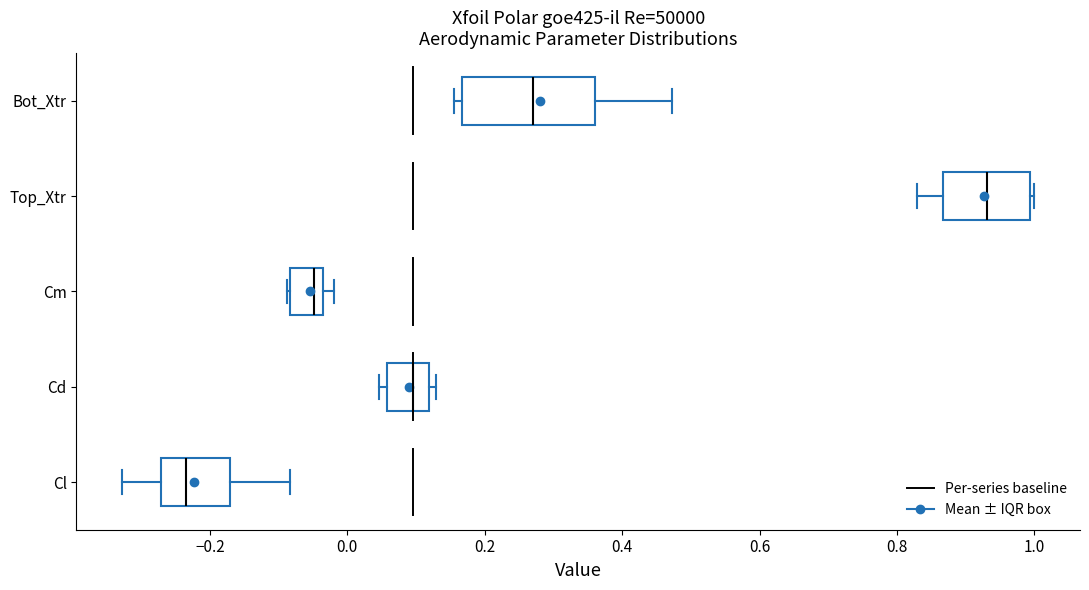

Reading bottom to top, read every box against the x-axis: the position of its median line, the range the box covers, and the ends of its whiskers. The values are not printed on the chart, so give them approximately, as read against the axis.

Cl: median -0.24, box -0.28 to -0.18, whiskers -0.32 to -0.08
Cd: median 0.10, box 0.06 to 0.12, whiskers 0.04 to 0.12 (just right of the box's right edge)
Cm: median -0.04 (just left of the box's right edge), box -0.08 to -0.04, whiskers -0.08 to -0.02
Top_Xtr: median 0.94, box 0.86 to 1.00, whiskers 0.82 to 1.00 (just right of the box's right edge)
Bot_Xtr: median 0.26, box 0.16 to 0.36, whiskers 0.16 (just left of the box's left edge) to 0.48